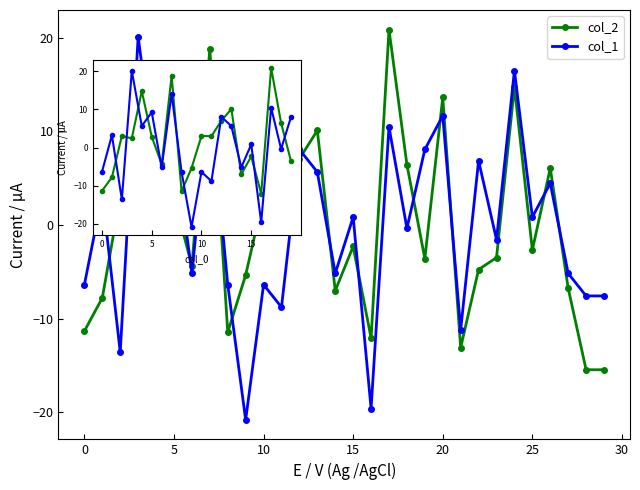

What is the greatest value displayed?

20.9